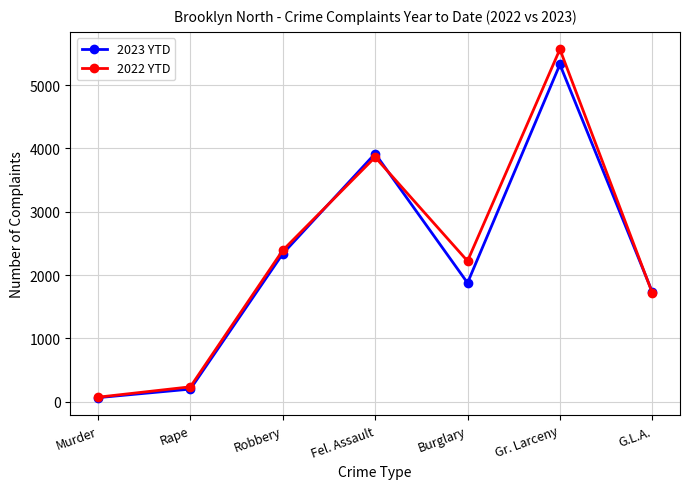

What is the value of the 2023 YTD point at the 3rd from the left?

2337